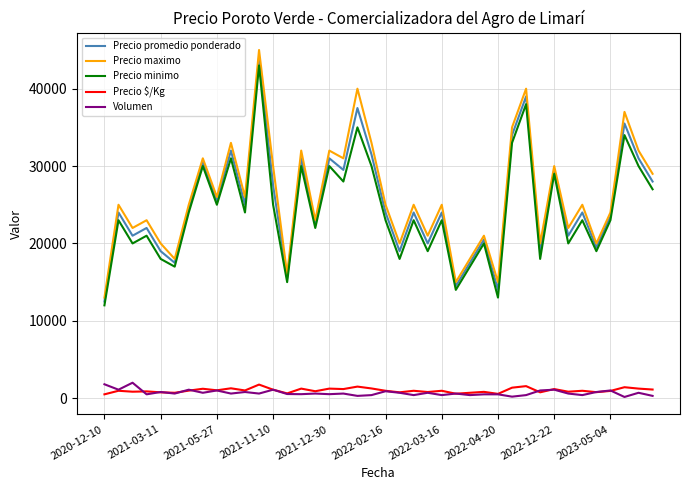

True or false: Precio minimo and Precio maximo cross at least once.

False